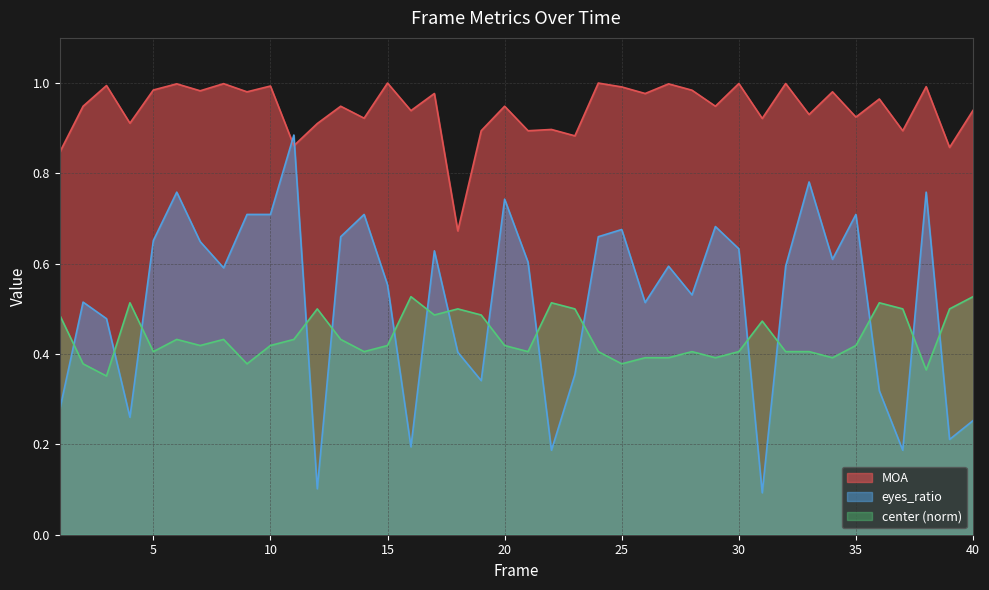

What is the spread (max minus min) of values at 34?

0.6